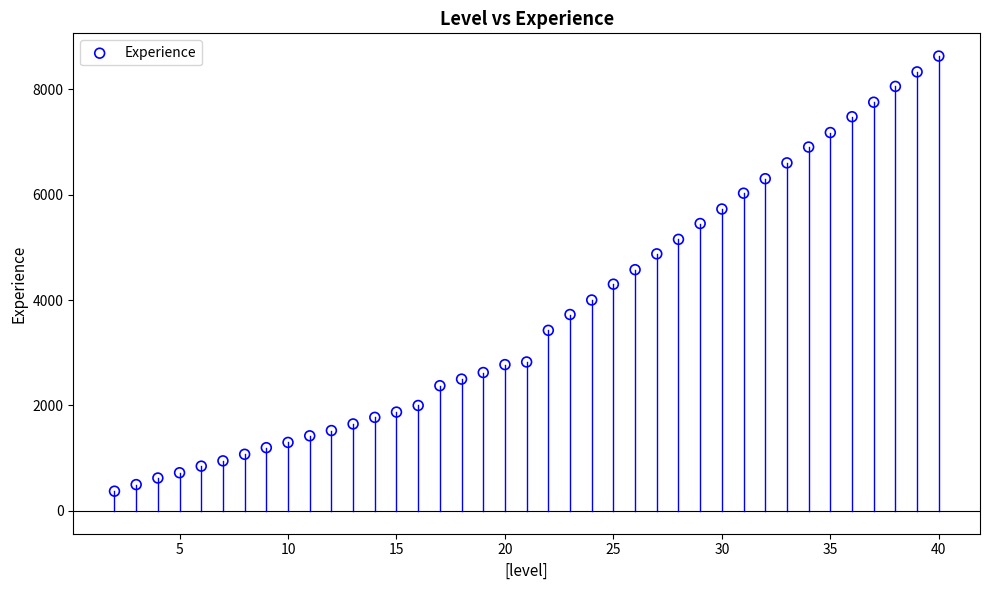

What is the range of X values (max minus min)?

38